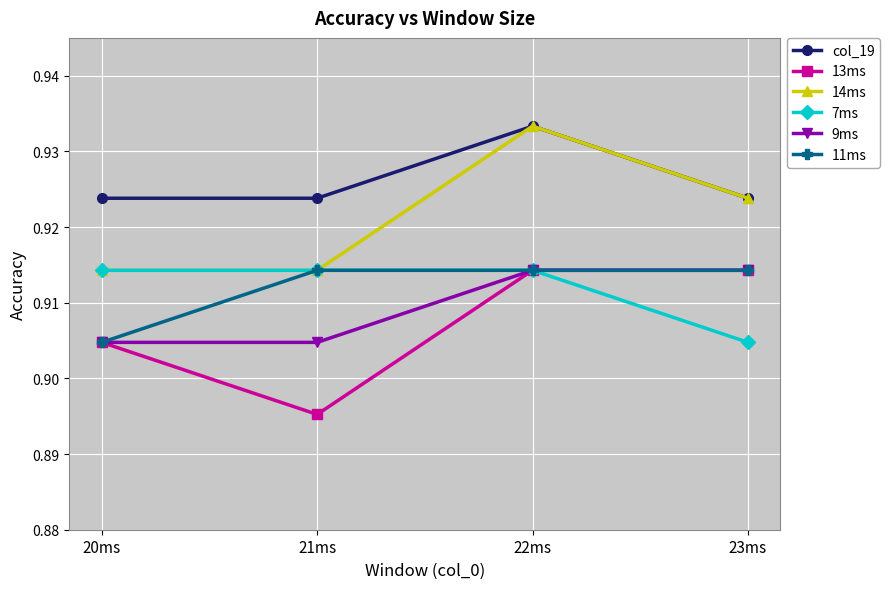

Count the number of data series in this chart.

6